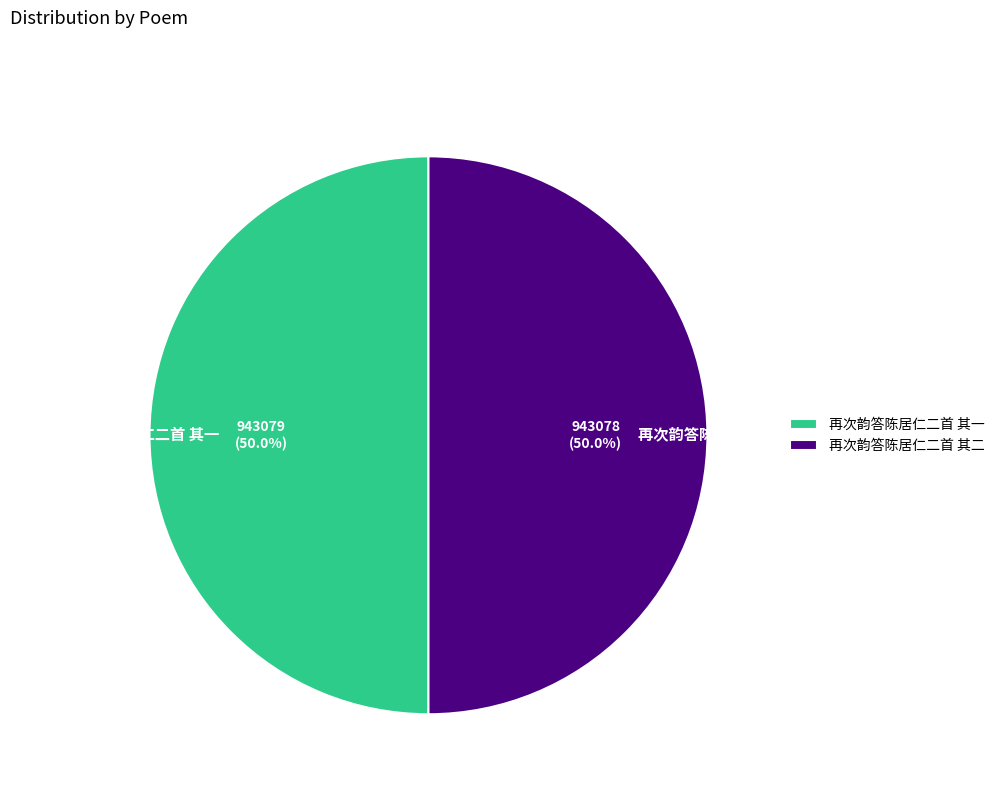

What percentage is NOT represented by 再次韵答陈居仁二首 其二?

50.0%